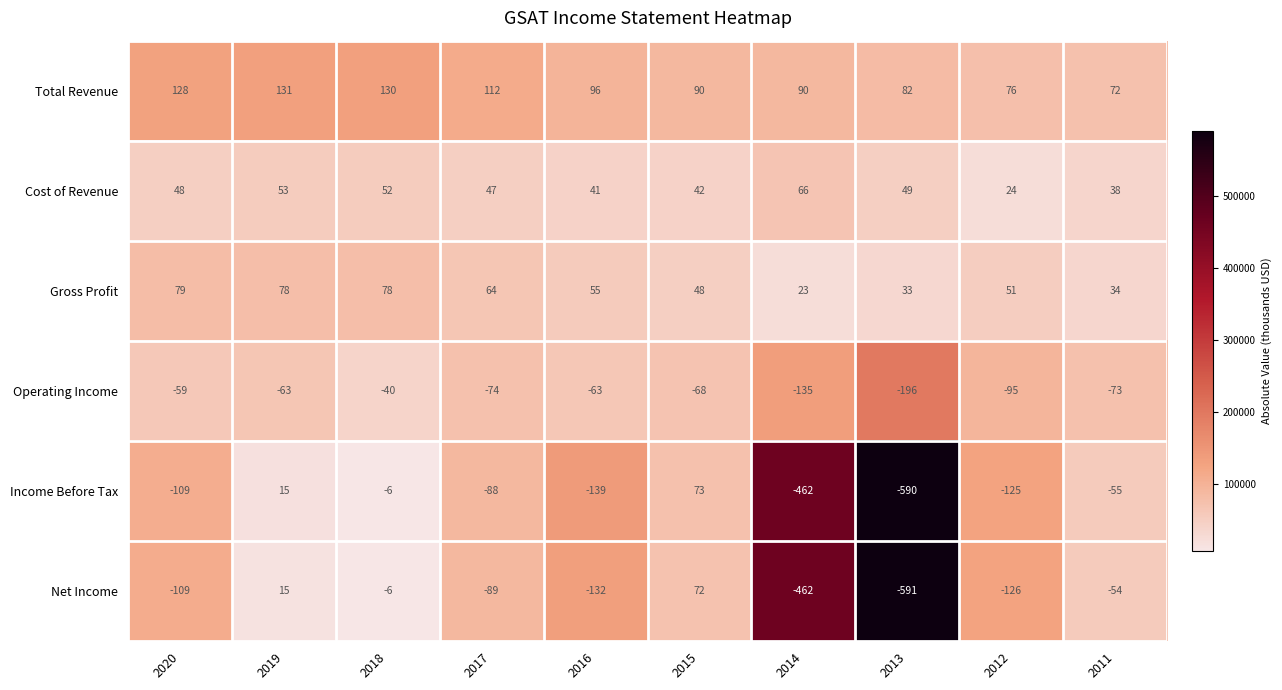

How many categories are shown in the chart?

10